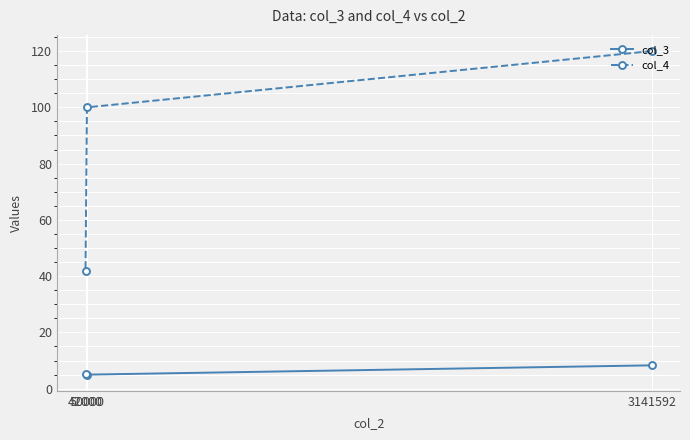

What is the total value across all series at 3141592?

128.3